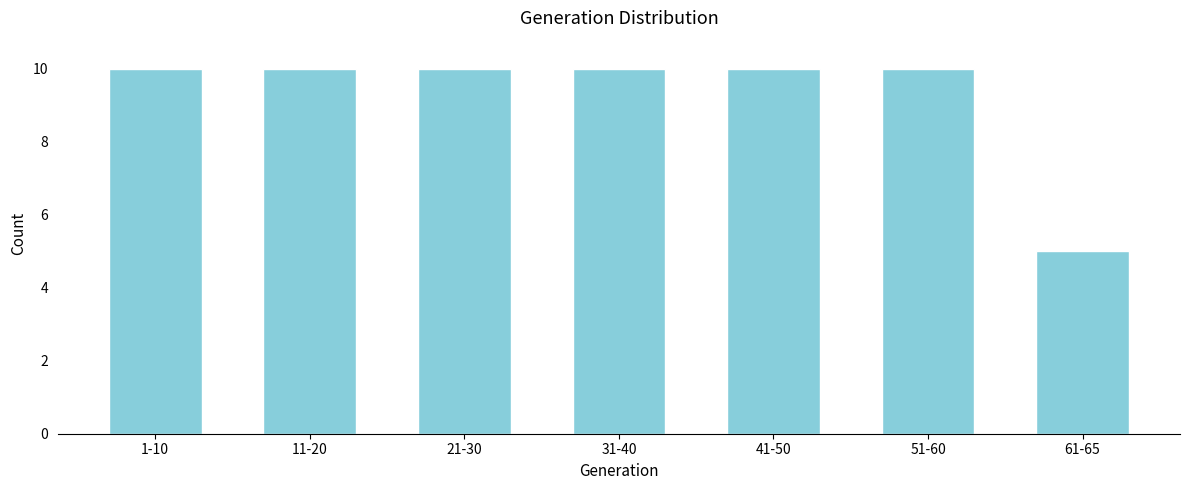

Reading left to right, transcribe all the data shown in this chart.

10	10	10	10	10	10	5